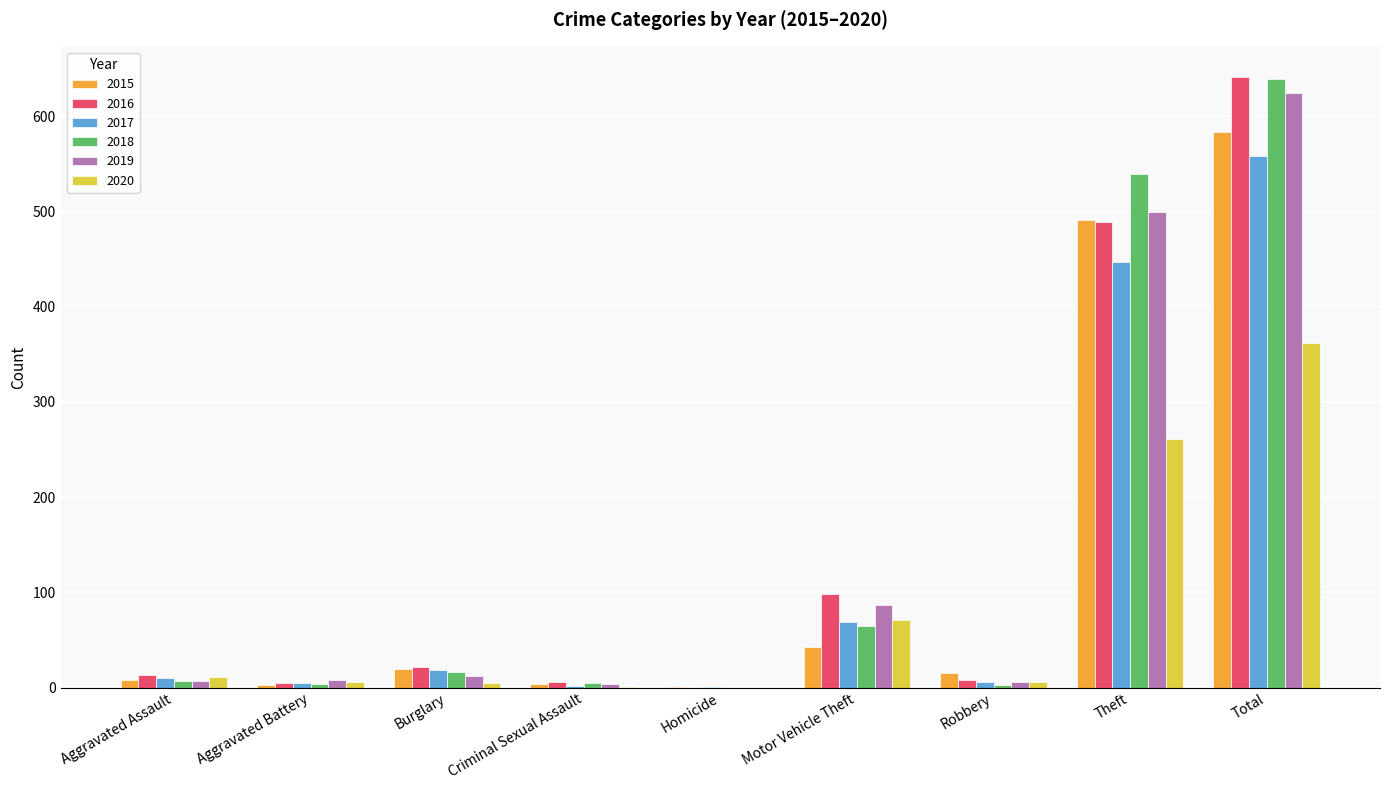

Count the number of data series in this chart.

6